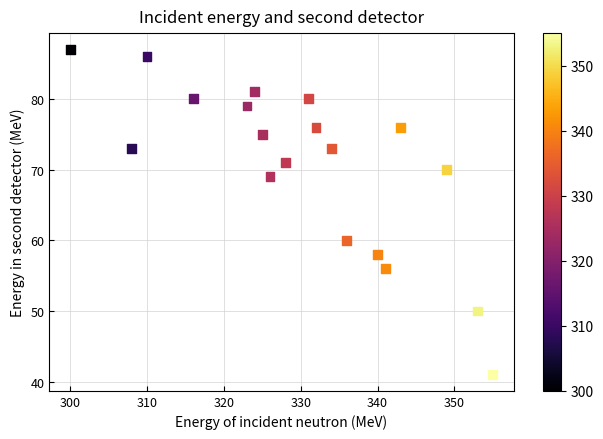

What Y value in the scatter plot is closest to 64?

60